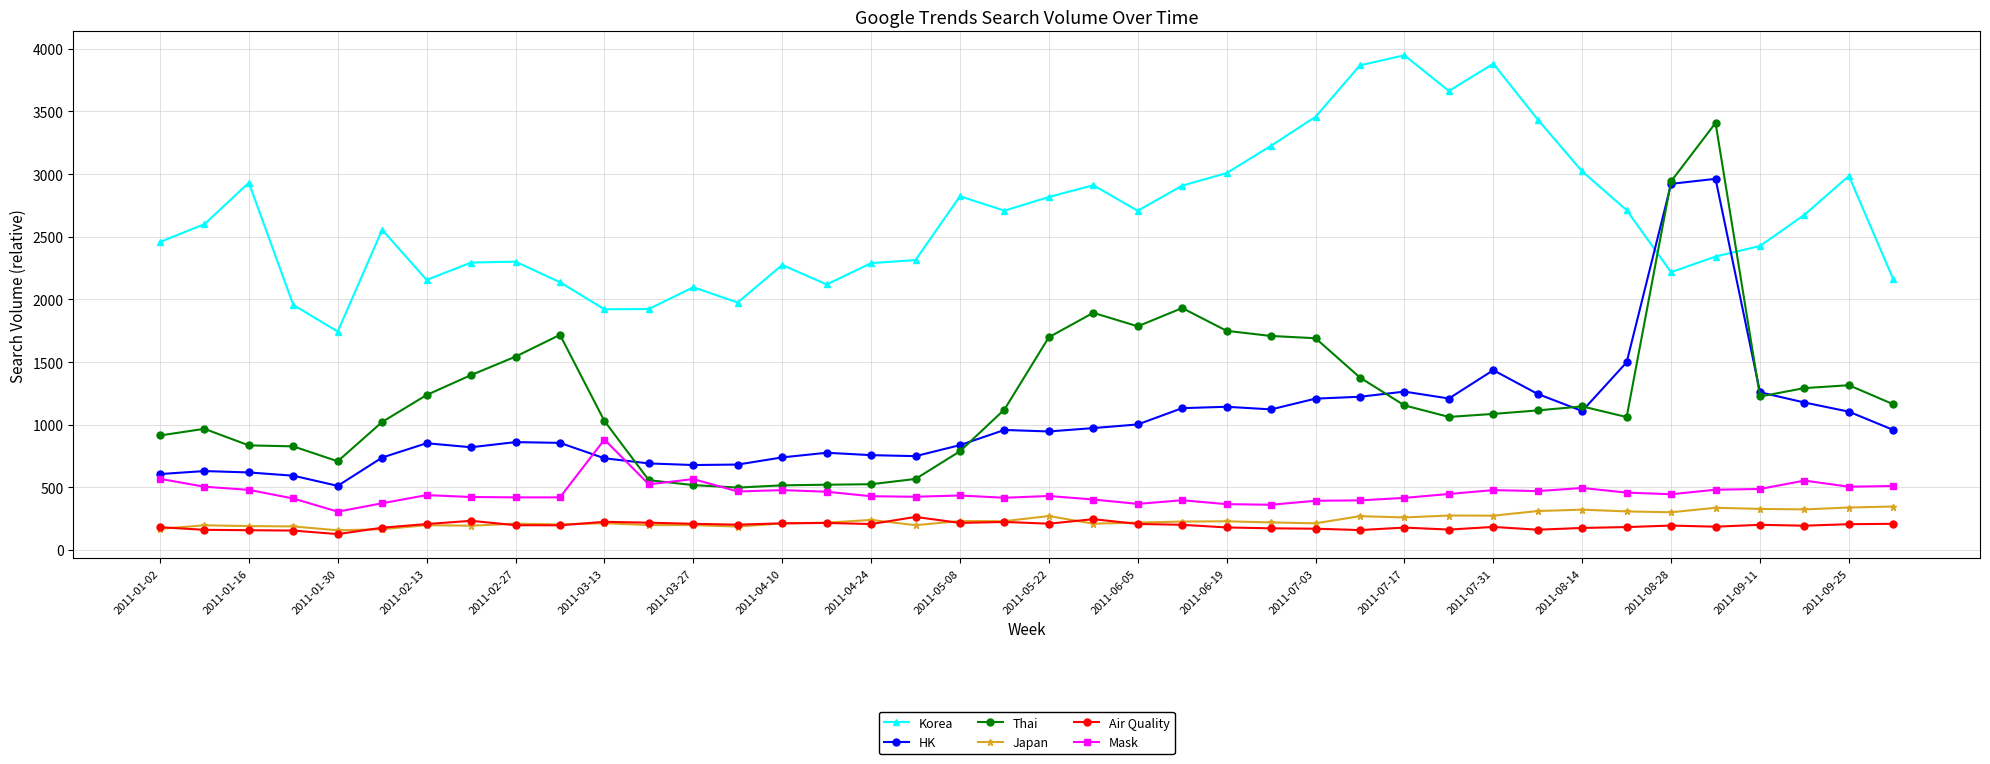

Which series ends up on top after the final intersection of Korea and HK?

Korea